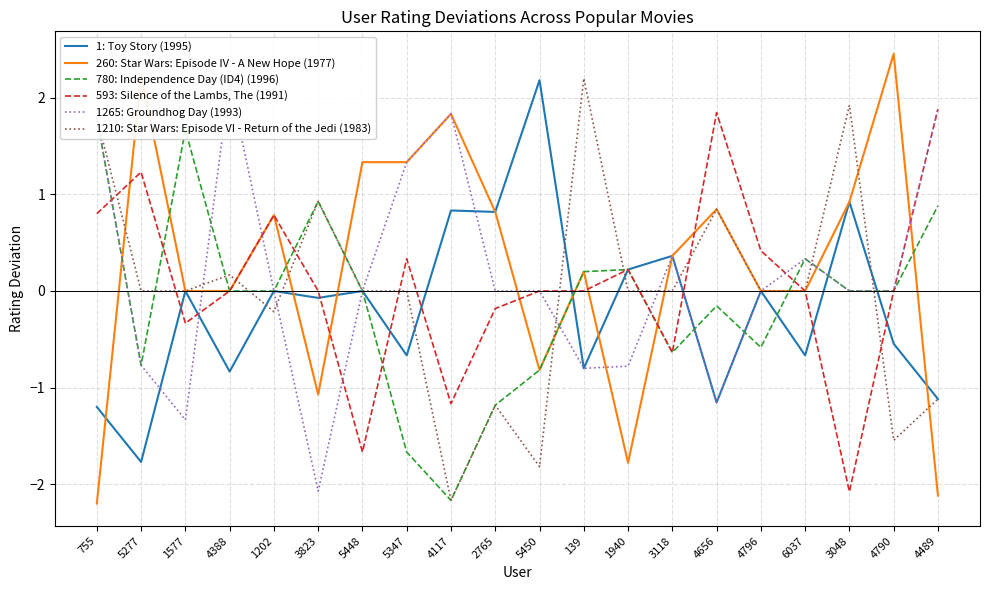

True or false: 1265: Groundhog Day (1993) and 260: Star Wars: Episode IV - A New Hope (1977) cross at least once.

True